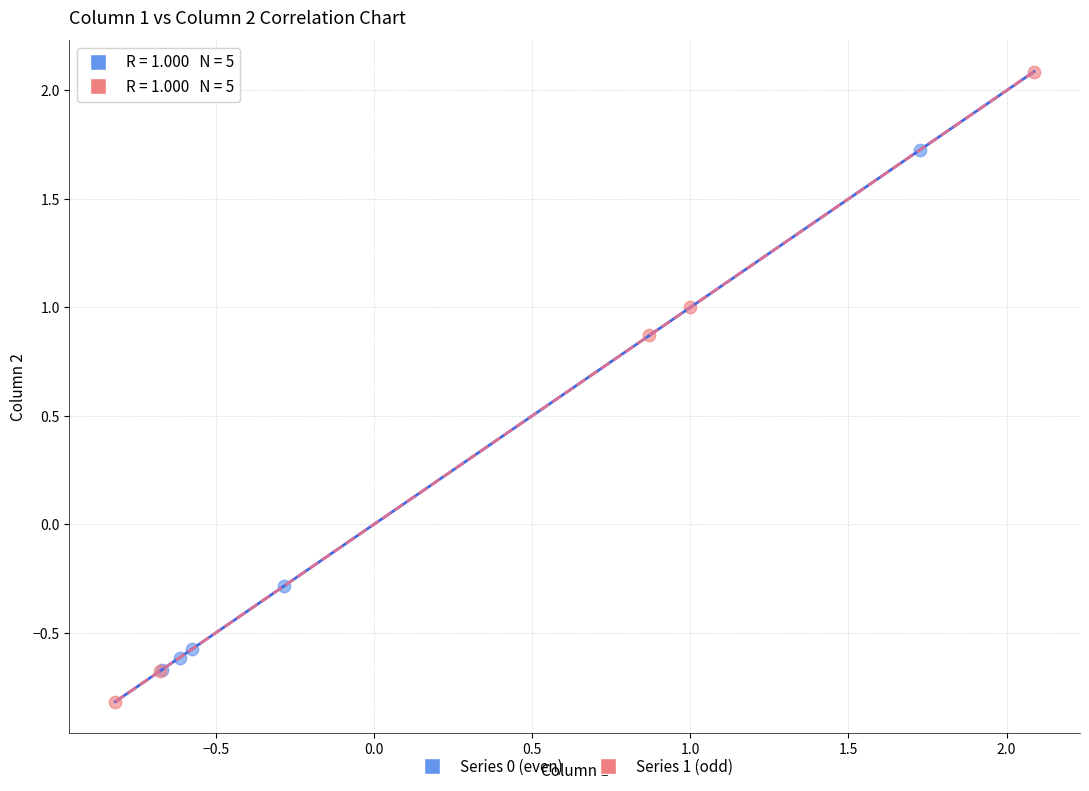

Which series contains the highest Y value?

Series 1 (odd)